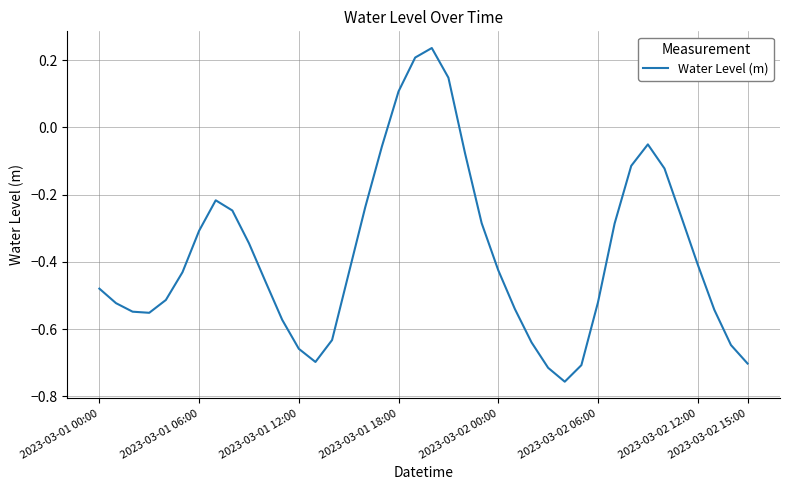

The chart shows a value of -0.3 at 2023-03-02 12:00. True or false?

False